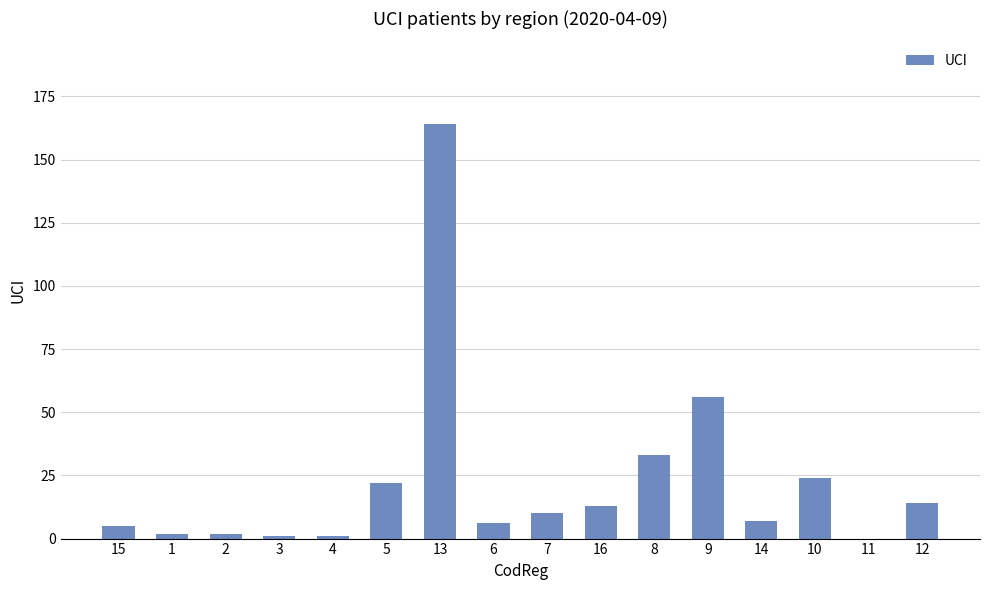

What value does the data have at 12, to the nearest 5?

15